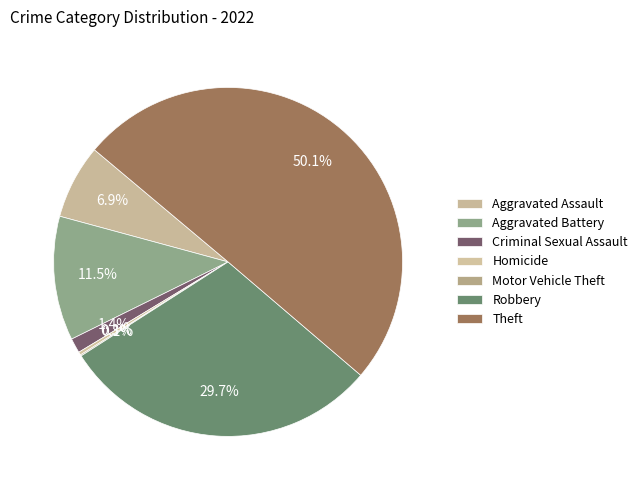

True or false: Theft accounts for 50% of the total.

True